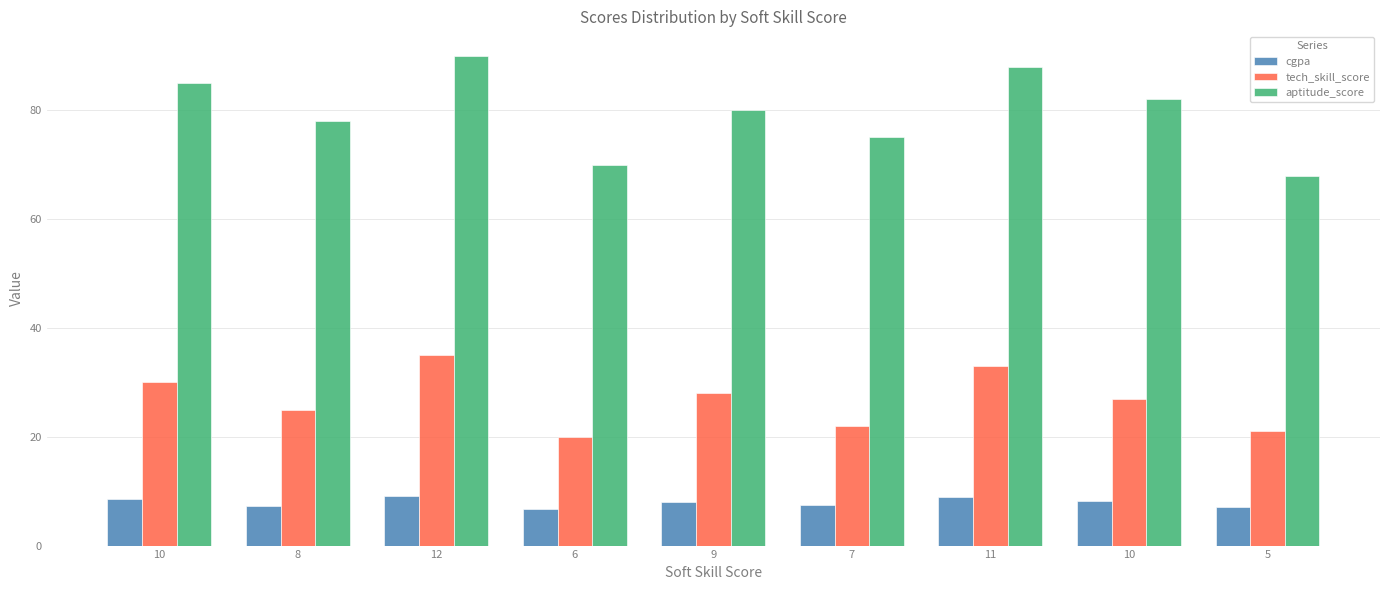

How many bars are there in total?

27